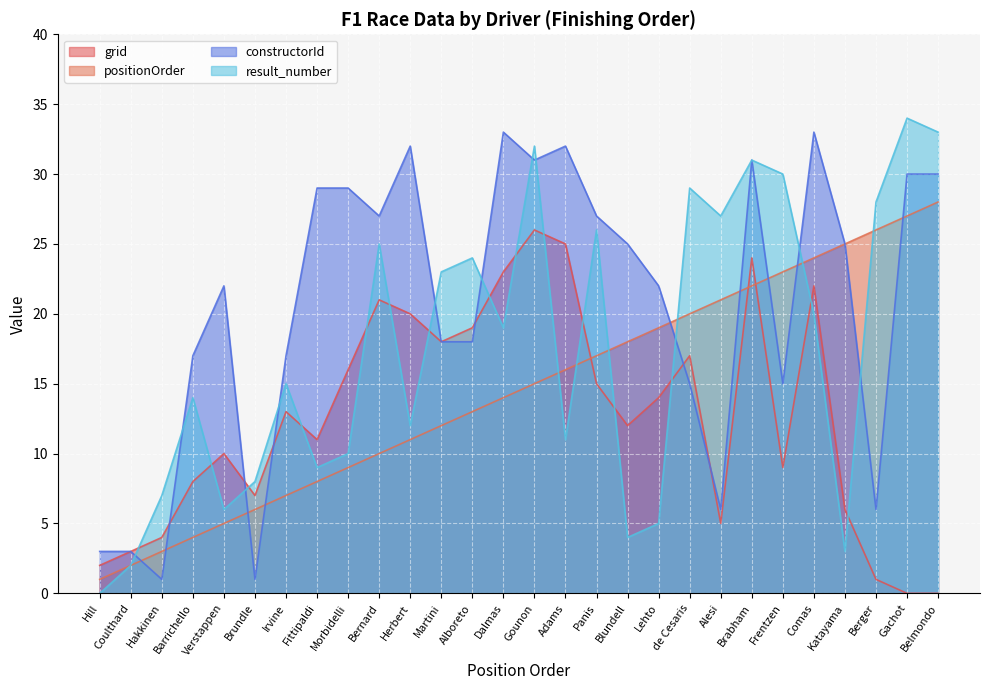

Where is the first local minimum for grid?

Brundle